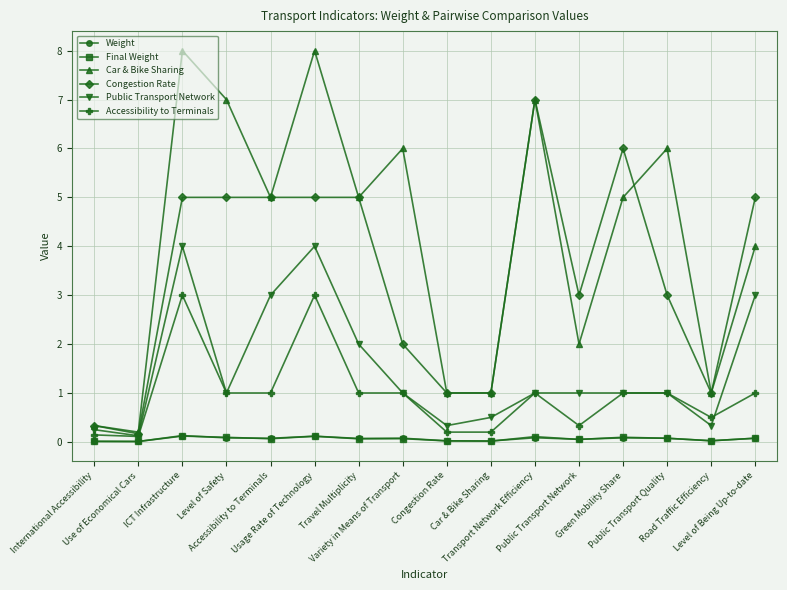

How many interior local valleys does the Congestion Rate series have?

3